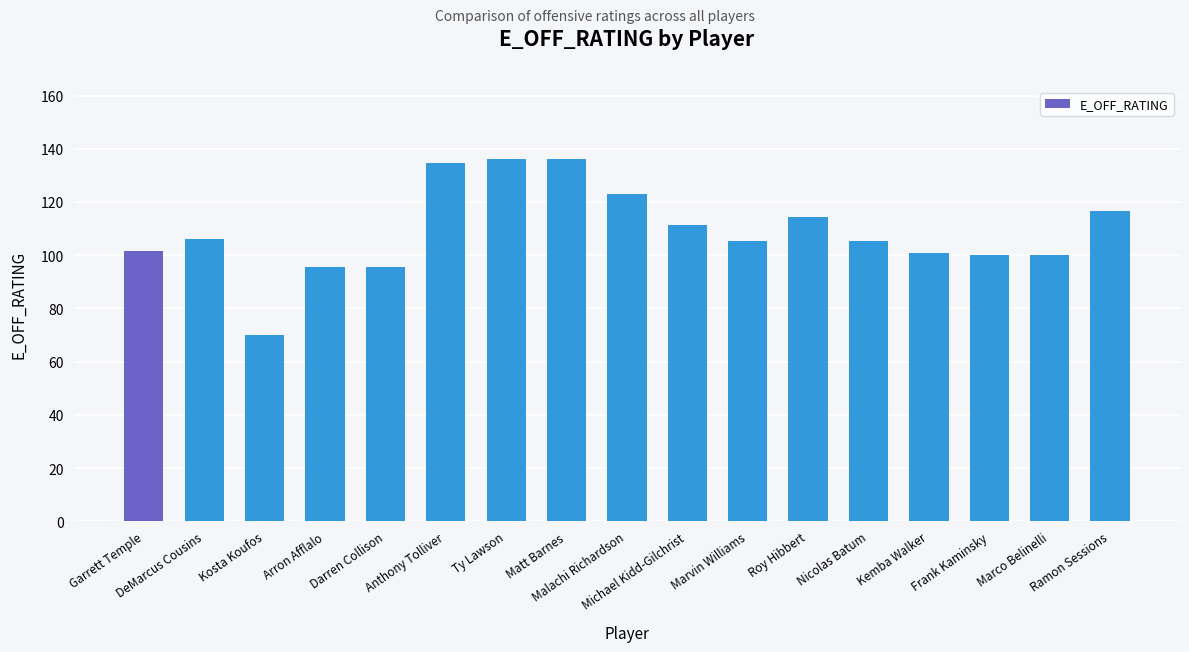

True or false: the data shows 123.0 at Malachi Richardson.

True